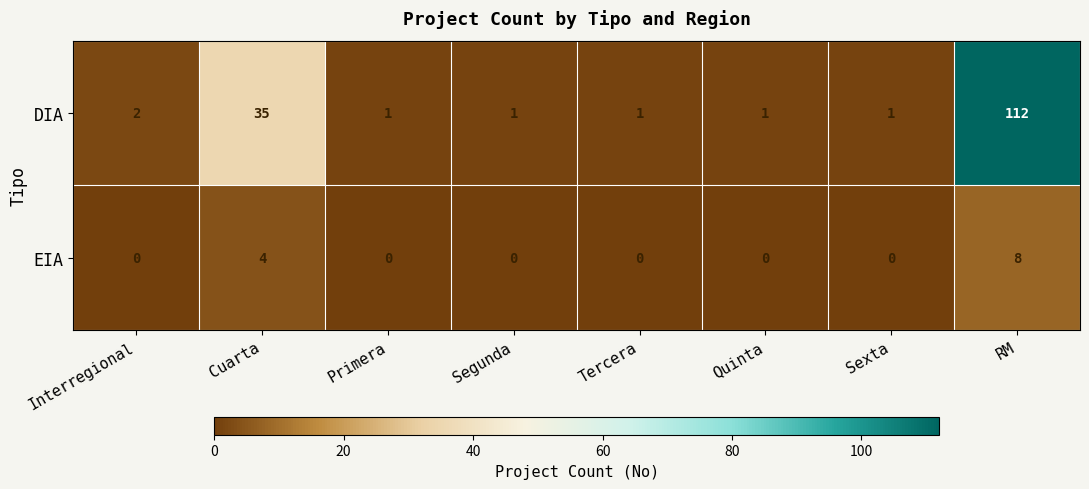

How many values in EIA are above zero?

2